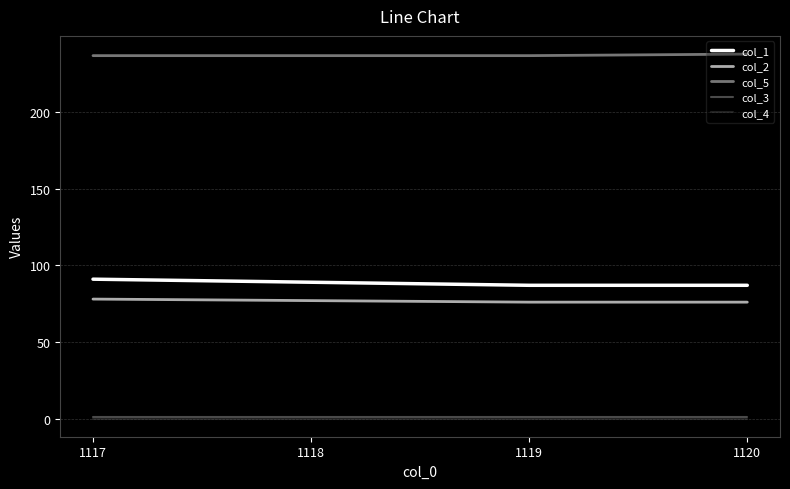

What value does the col_1 series have at 1119?

87